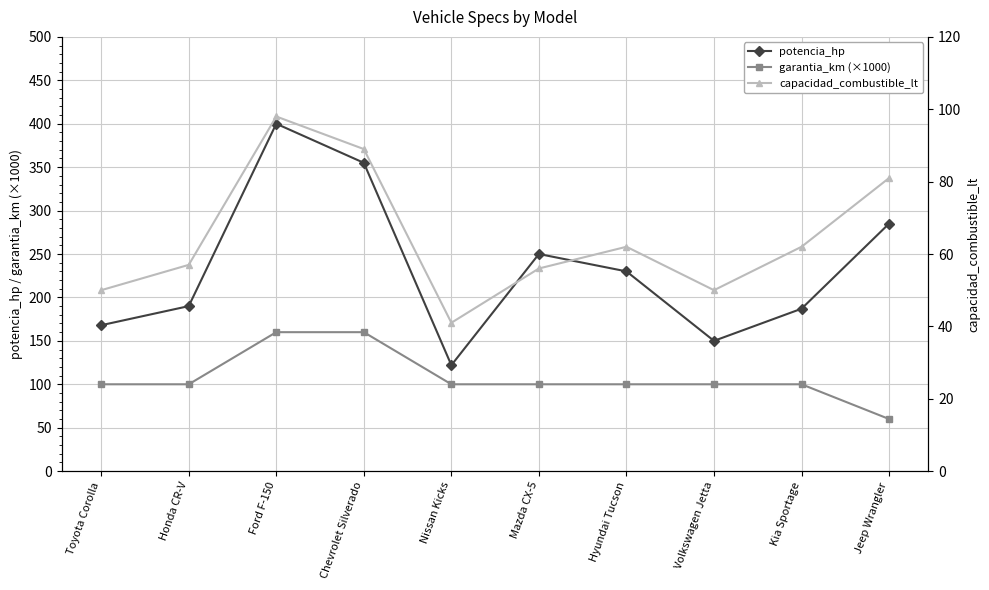

How many categories are shown in the chart?

10